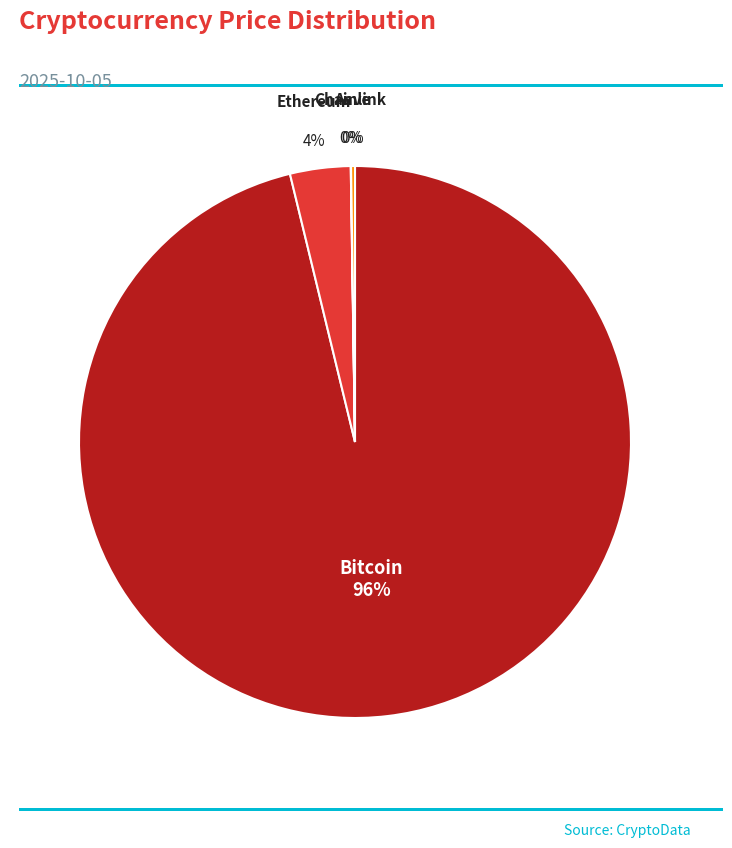

What is the majority slice?

Bitcoin